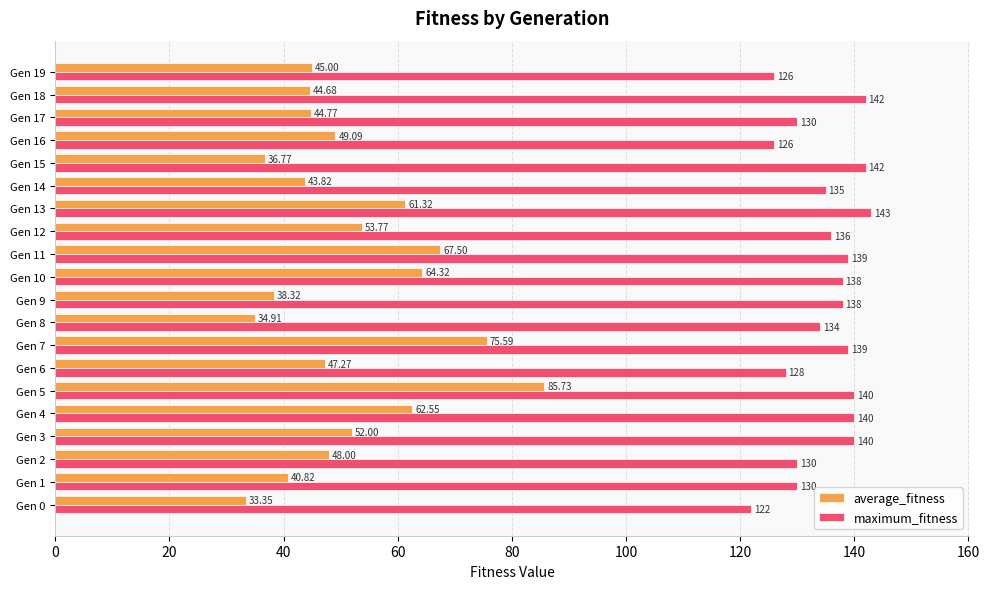

What is the sum of the maximum_fitness values at Gen 7 and Gen 11?

278.0